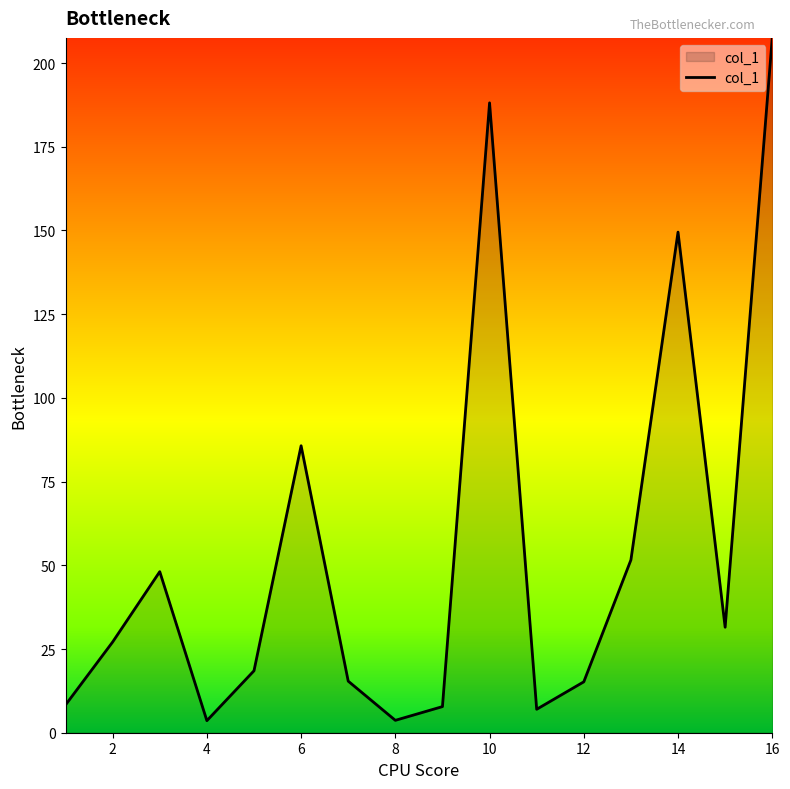

What is the difference between the maximum and minimum values?

203.9